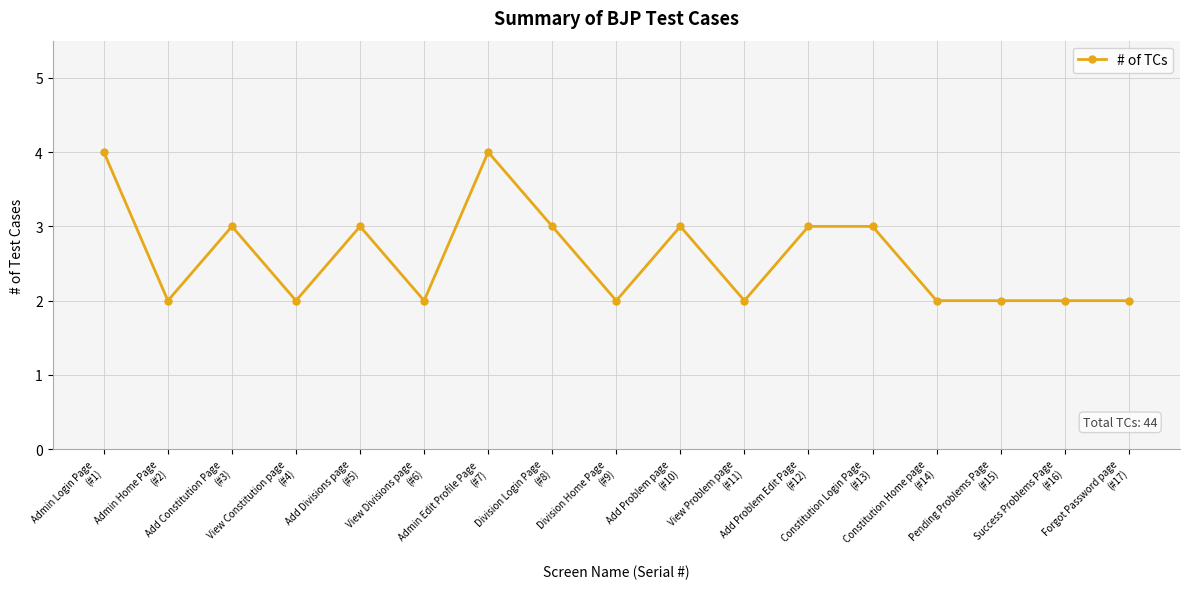

Which has a higher value, Division Login Page
(#8) or Admin Home Page
(#2)?

Division Login Page
(#8)